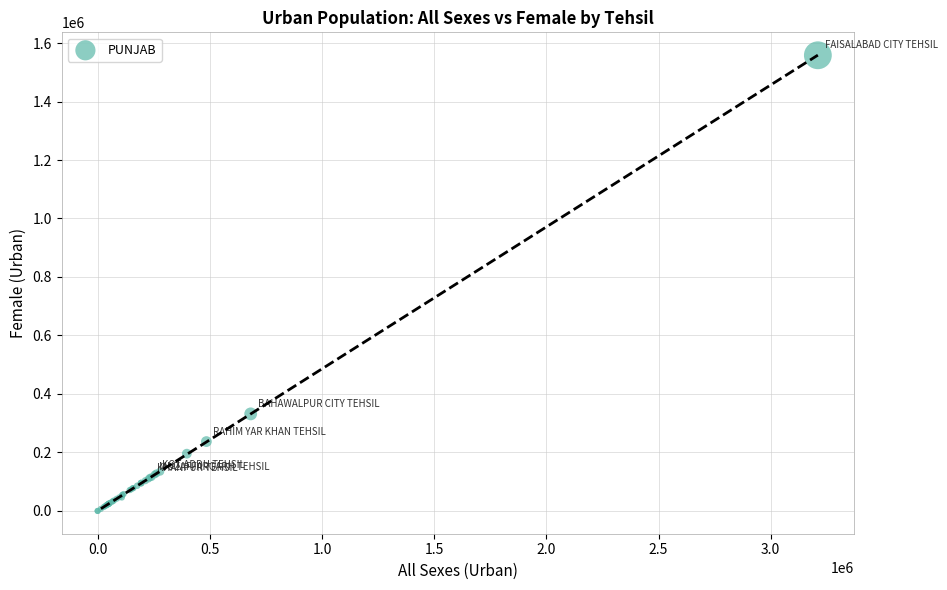

What Y value in the scatter plot is closest to 779053?

331842